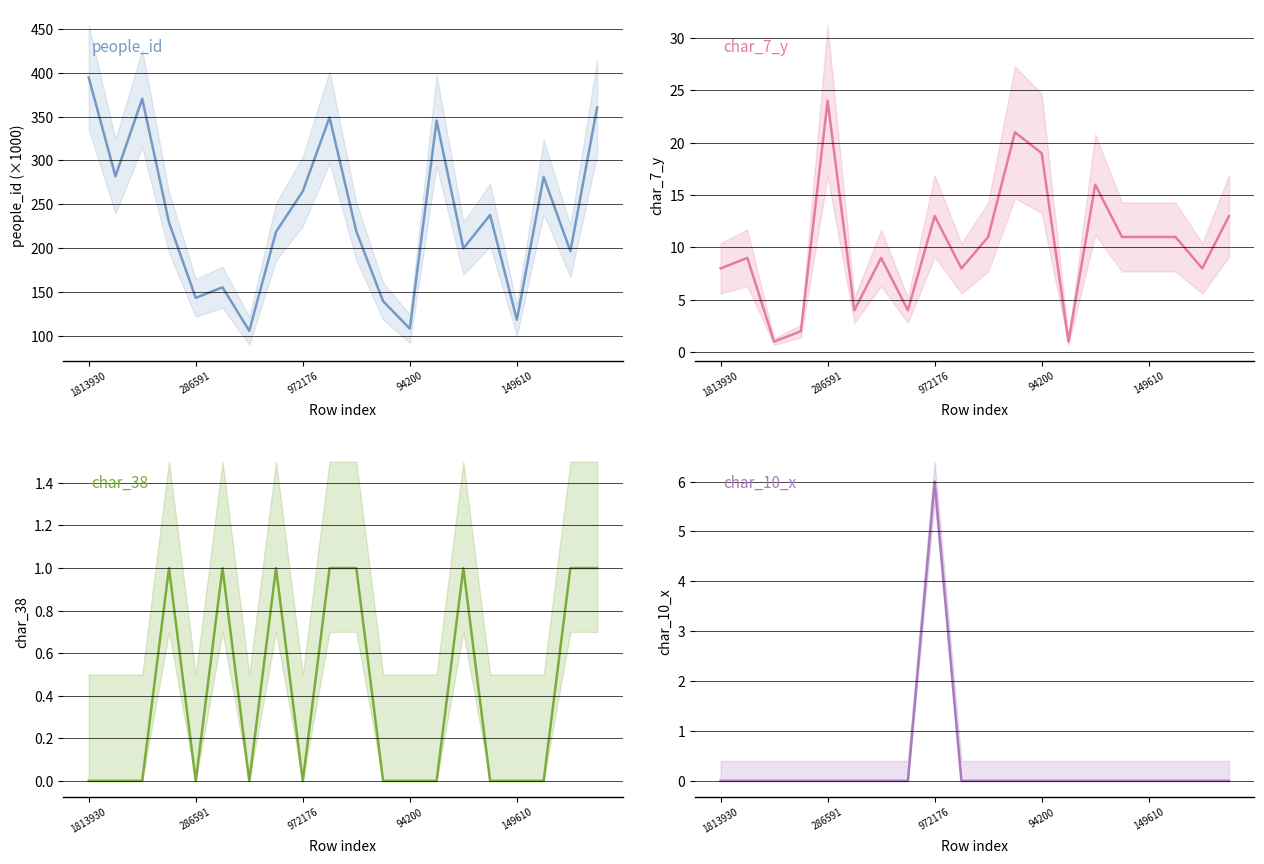

Reading left to right, extract all data points from this chart.

people_id: 394.6	282.0	370.3	229.3	143.4	155.4	105.7	218.6	264.9	349.1	219.2	139.6	108.3	345.5	199.8	237.8	118.4	281.2	196.5	360.5
char_7_y: 8.0	9.0	1.0	2.0	24.0	4.0	9.0	4.0	13.0	8.0	11.0	21.0	19.0	1.0	16.0	11.0	11.0	11.0	8.0	13.0
char_38: 0.0	0.0	0.0	1.0	0.0	1.0	0.0	1.0	0.0	1.0	1.0	0.0	0.0	0.0	1.0	0.0	0.0	0.0	1.0	1.0
char_10_x: 0.0	0.0	0.0	0.0	0.0	0.0	0.0	0.0	6.0	0.0	0.0	0.0	0.0	0.0	0.0	0.0	0.0	0.0	0.0	0.0